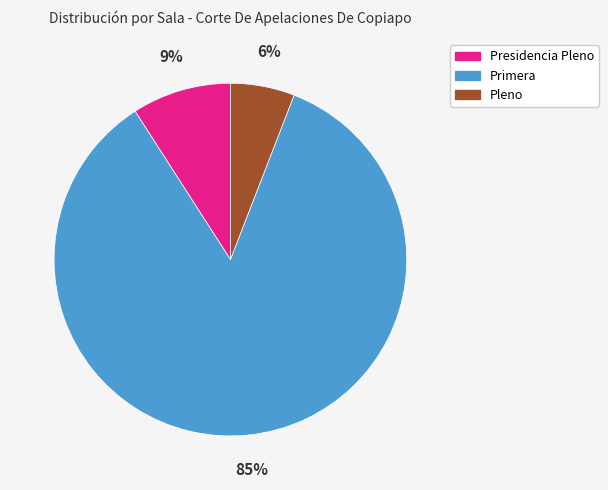

True or false: Primera accounts for 79% of the total.

False